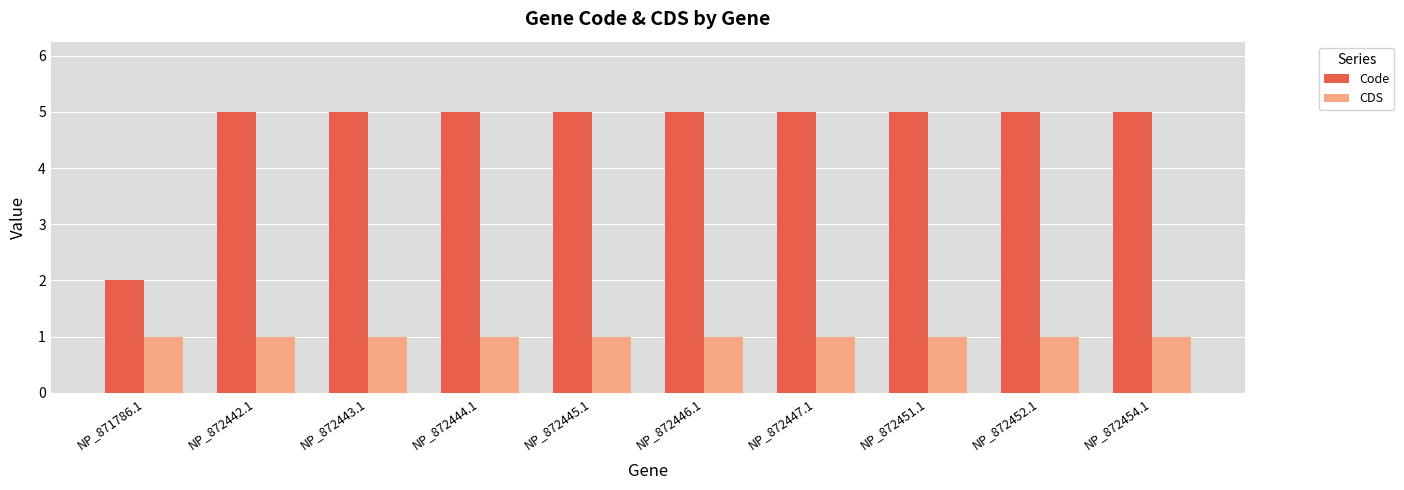

List the series in order of their peak value, lowest first.

CDS, Code